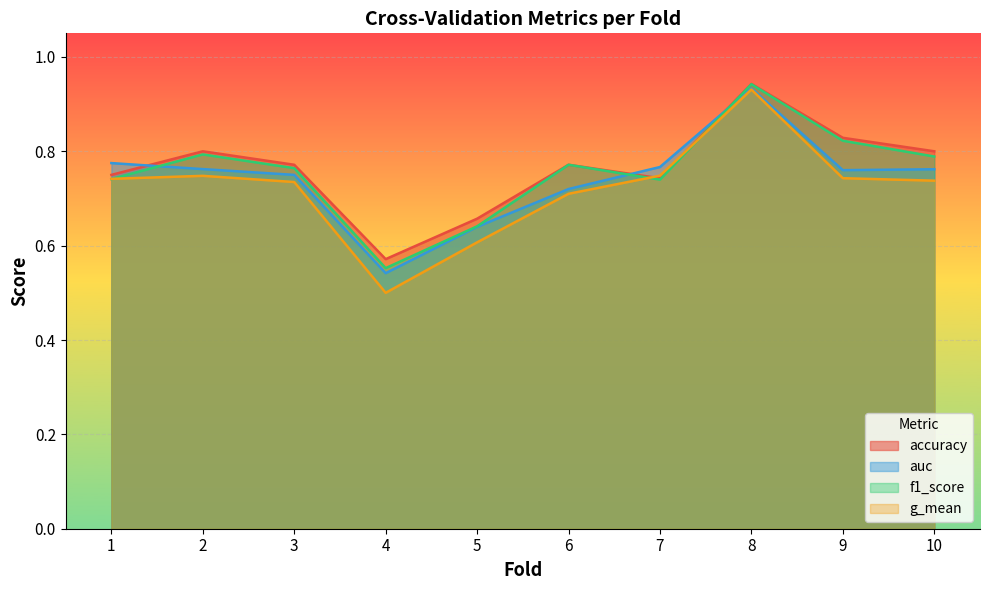

Reading right to left, extract all data points from this chart.

accuracy: 10=0.8	9=0.8	8=0.9	7=0.7	6=0.8	5=0.7	4=0.6	3=0.8	2=0.8	1=0.8
auc: 10=0.8	9=0.8	8=0.9	7=0.8	6=0.7	5=0.6	4=0.5	3=0.8	2=0.8	1=0.8
f1_score: 10=0.8	9=0.8	8=0.9	7=0.7	6=0.8	5=0.6	4=0.6	3=0.8	2=0.8	1=0.7
g_mean: 10=0.7	9=0.7	8=0.9	7=0.7	6=0.7	5=0.6	4=0.5	3=0.7	2=0.7	1=0.7